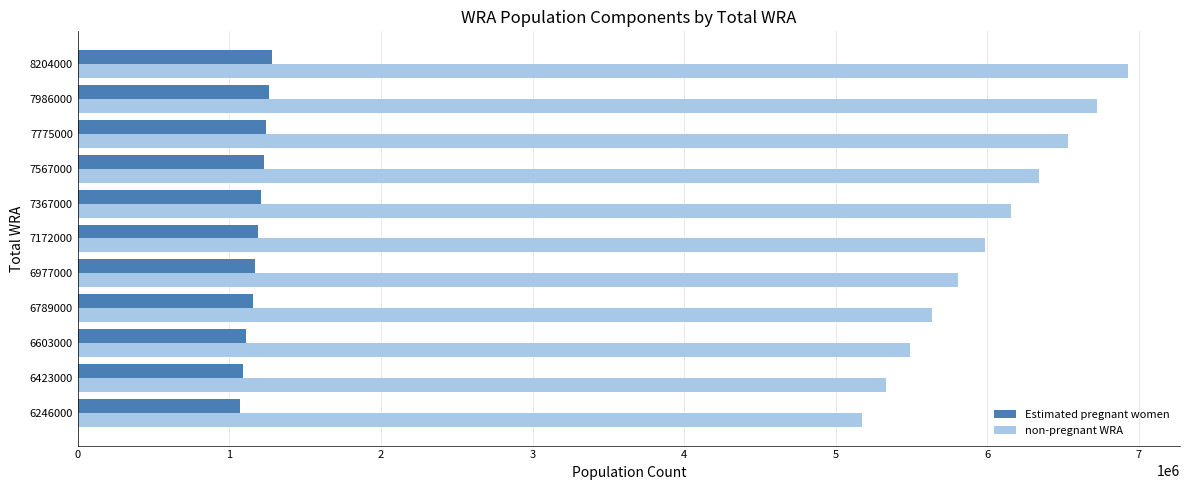

What is the difference between the maximum and second lowest values in the non-pregnant WRA series?

1593365.6